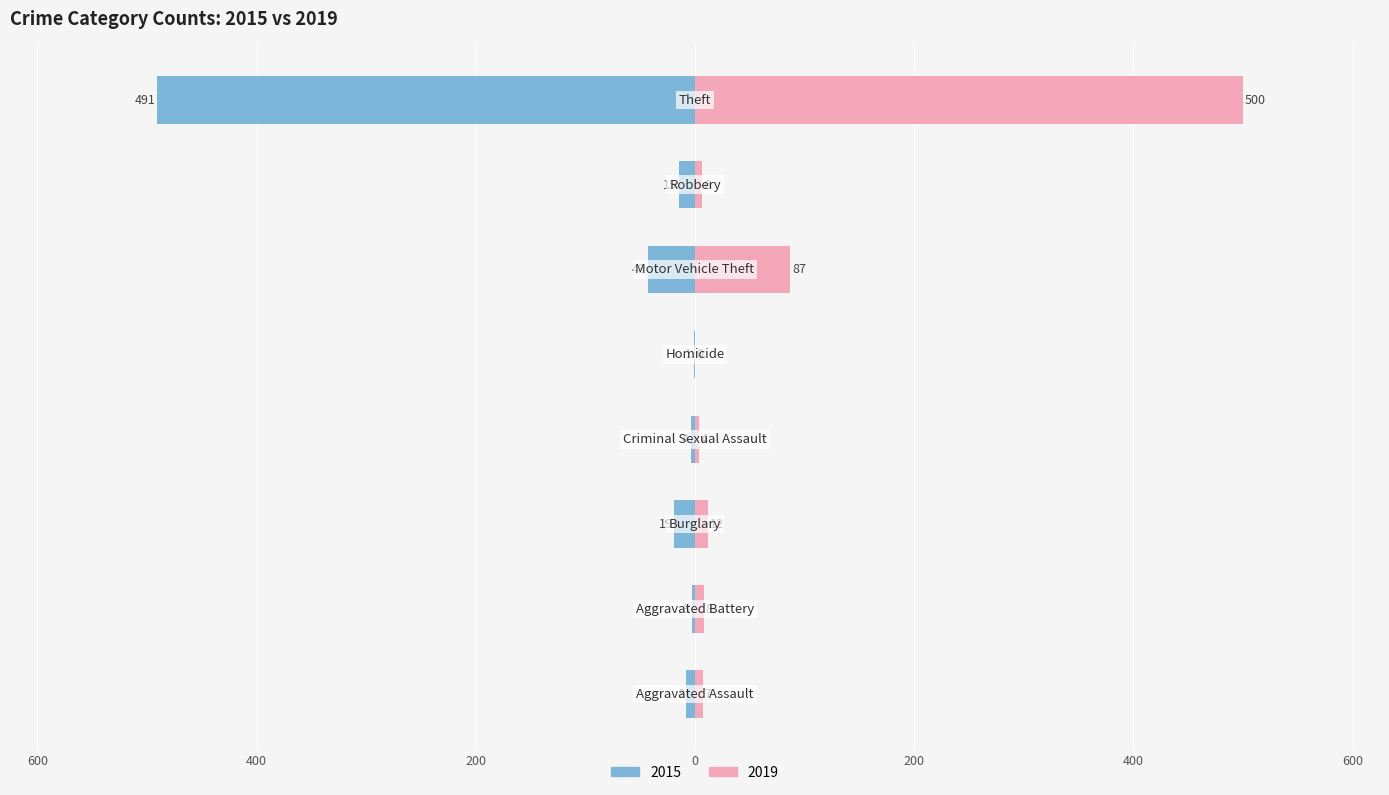

What is the greatest value displayed?

500